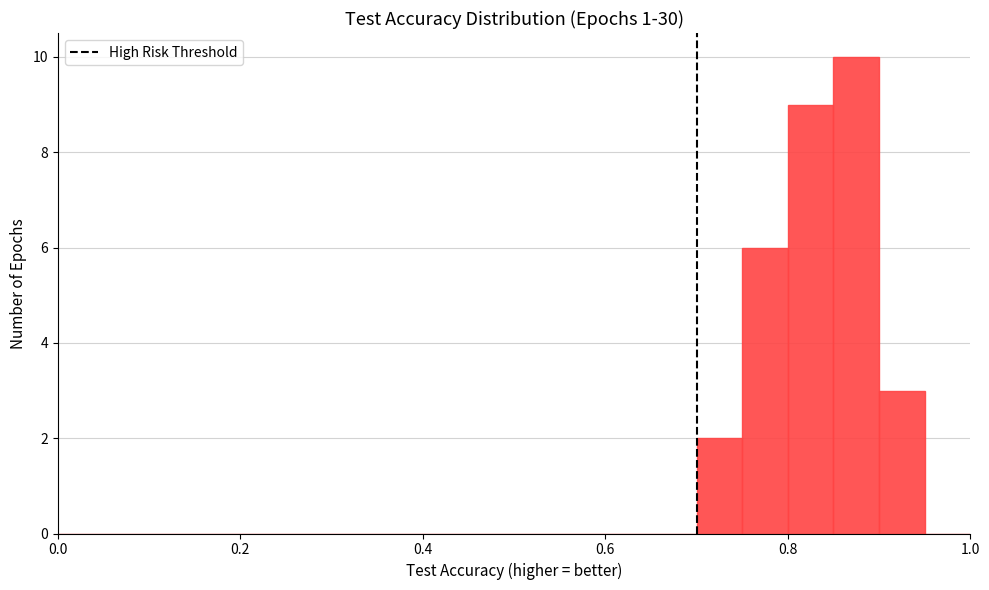

Read against the x-axis, roughly where is the centre of the tallest bar?

0.88